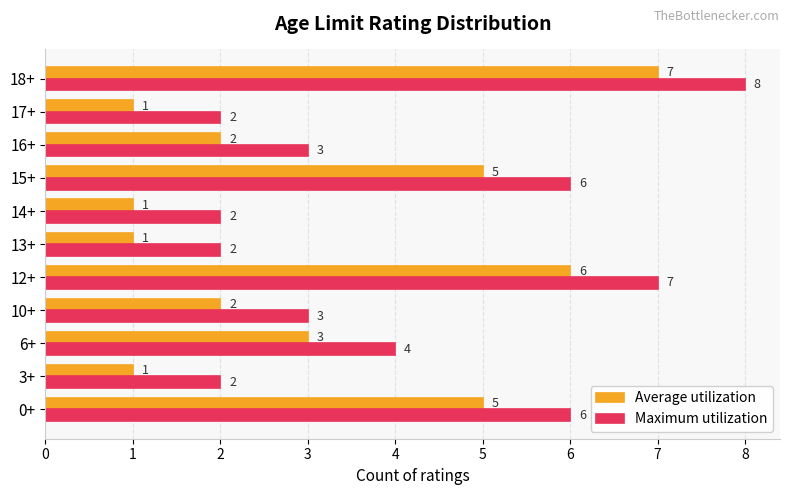

What is the sum of the Average utilization values at 12+ and 3+?

7